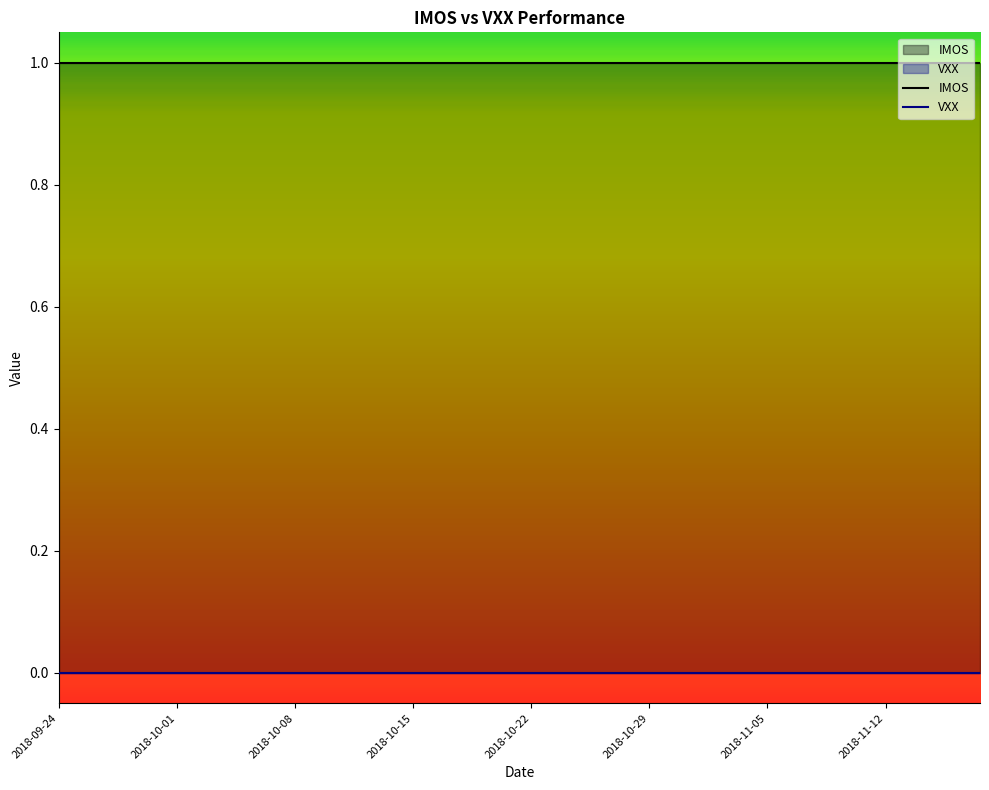

True or false: IMOS and VXX intersect in this chart.

False